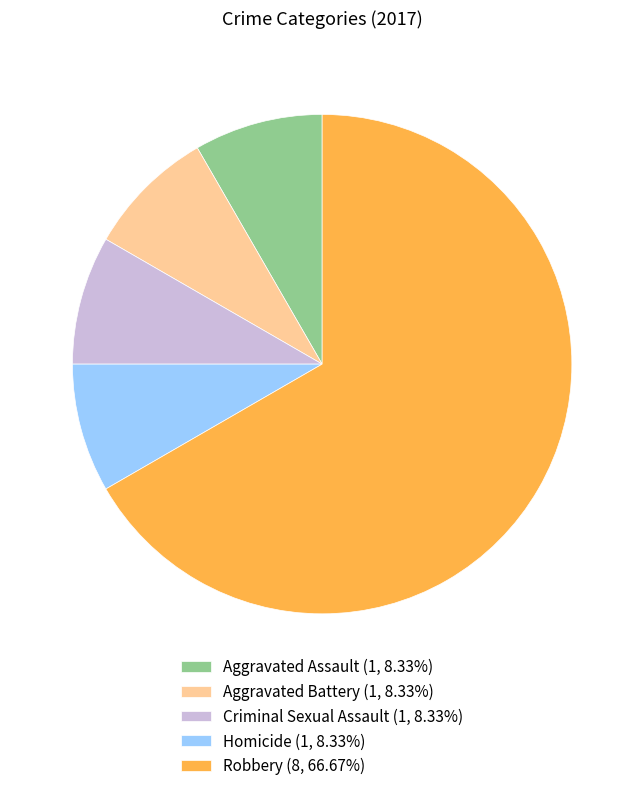

Count the number of slices in the pie.

5